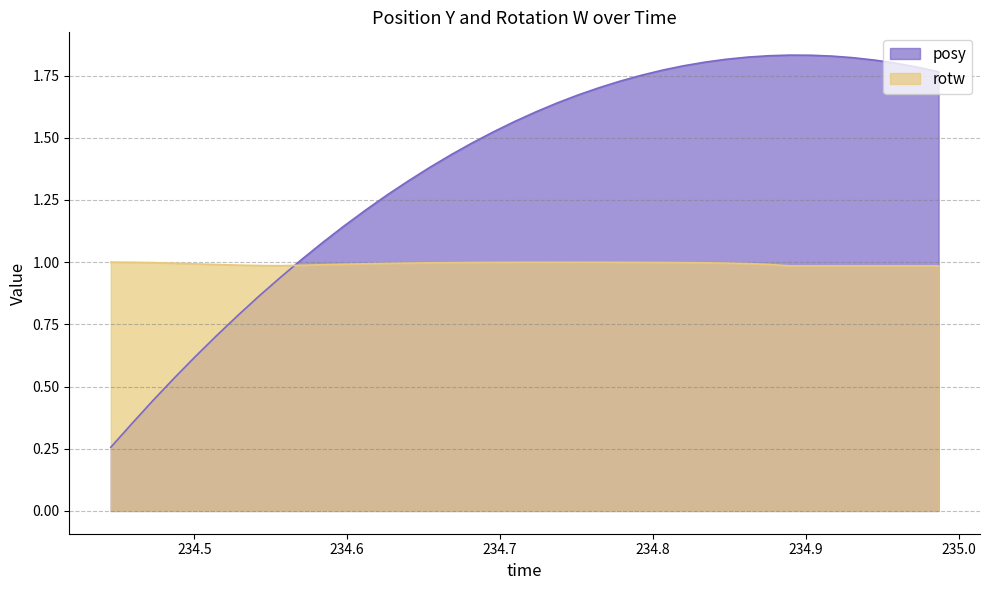

Which series has the widest spread of values?

posy